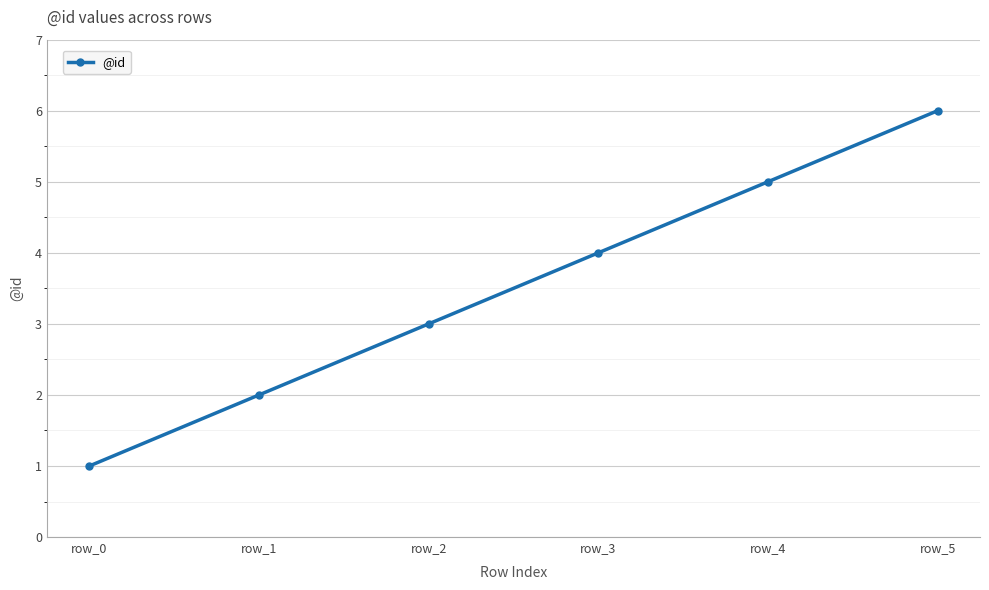

Is this an area chart (filled region under the line)?

No